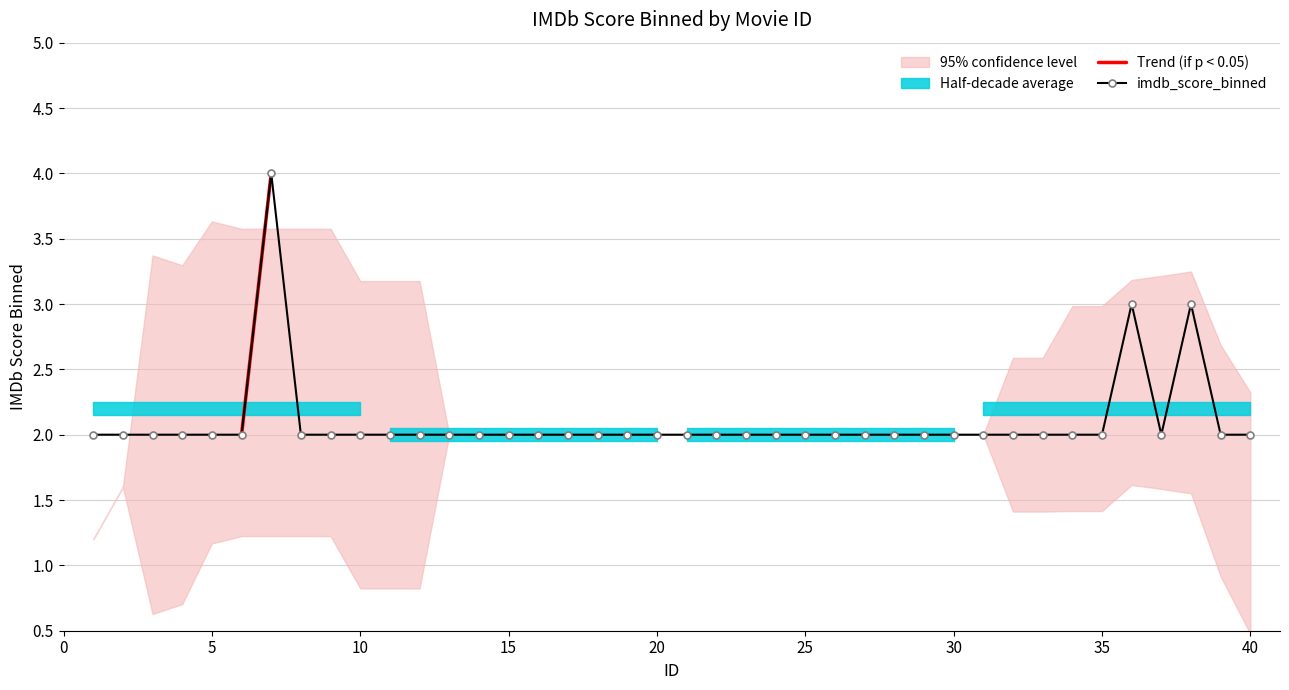

Approximately how many times larger is the value at 17 compared to 2?

1.0